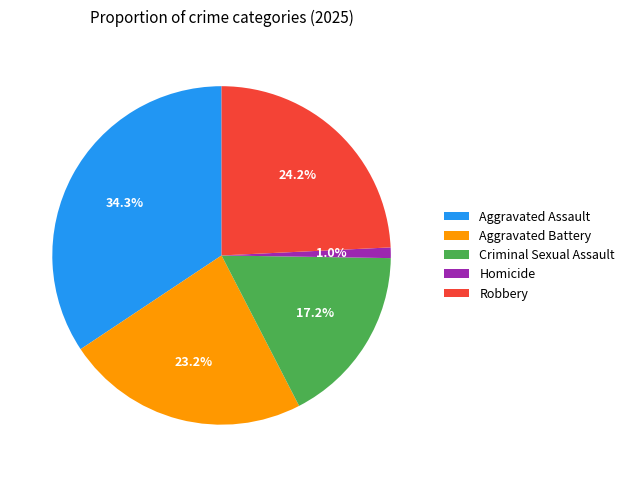

What is the largest slice in the pie chart?

Aggravated Assault